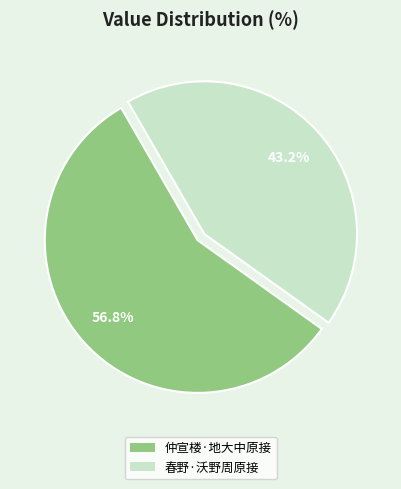

Combined, what portion of the pie is 春野·沃野周原接 and 仲宣楼·地大中原接?

100.0%